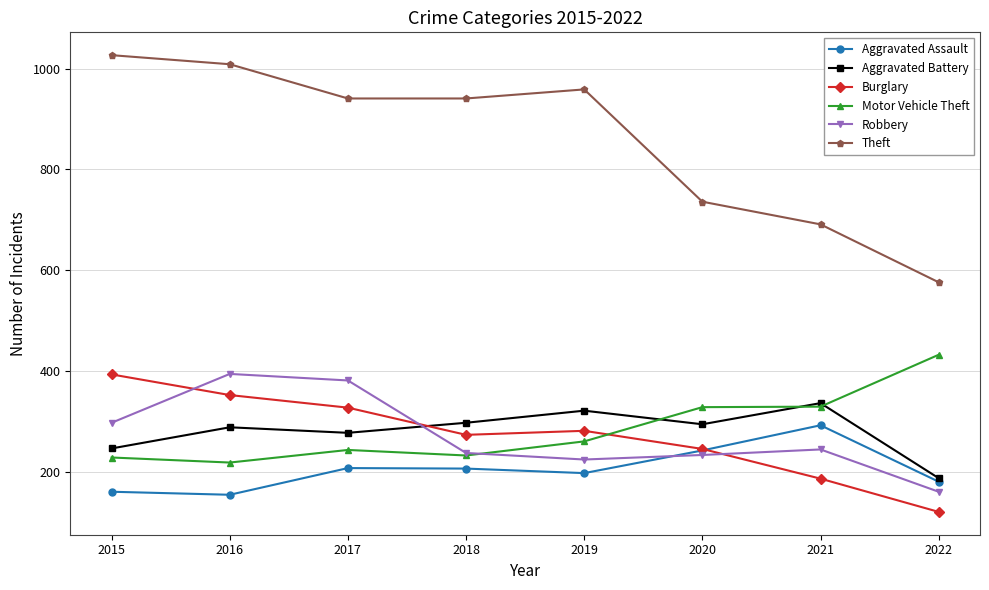

At how many categories does at least one series exceed 225?

8